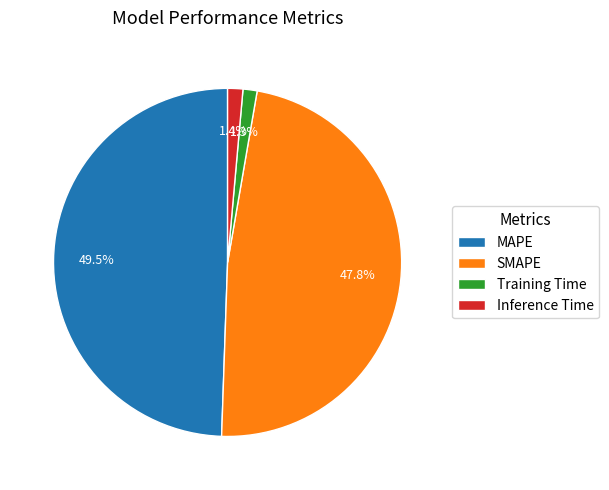

What is the ratio of the value at MAPE to the value at SMAPE?

1.0